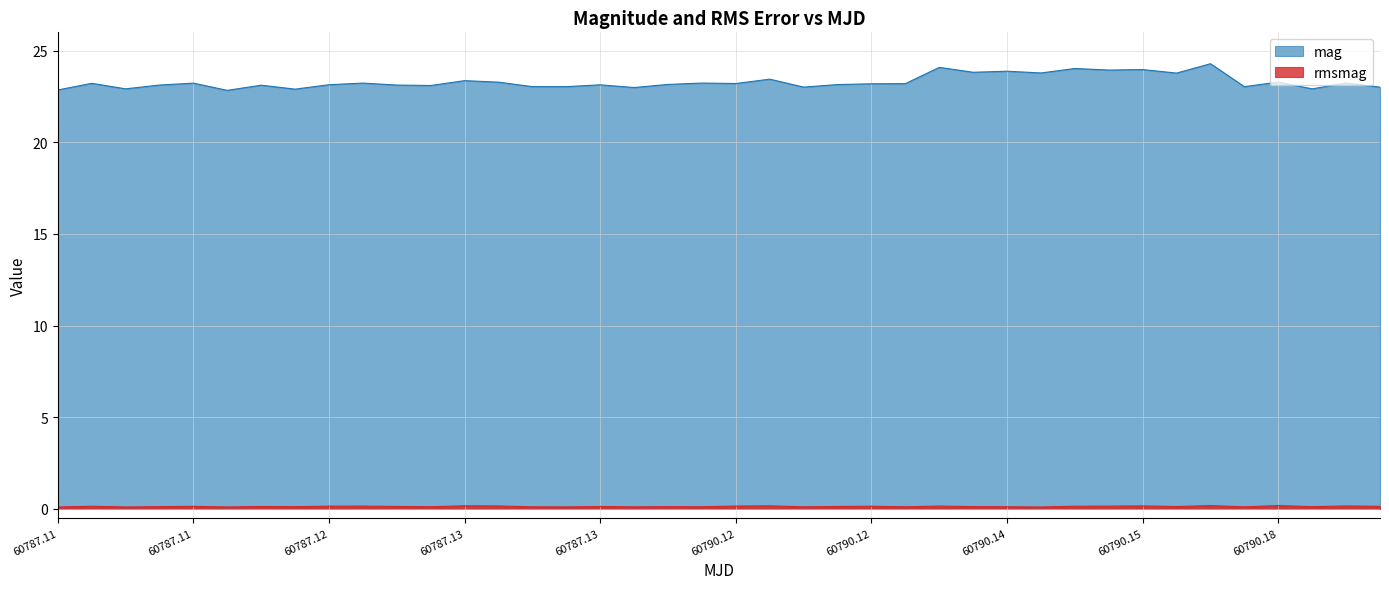

Where does the mag series first go above 23?

60787.11